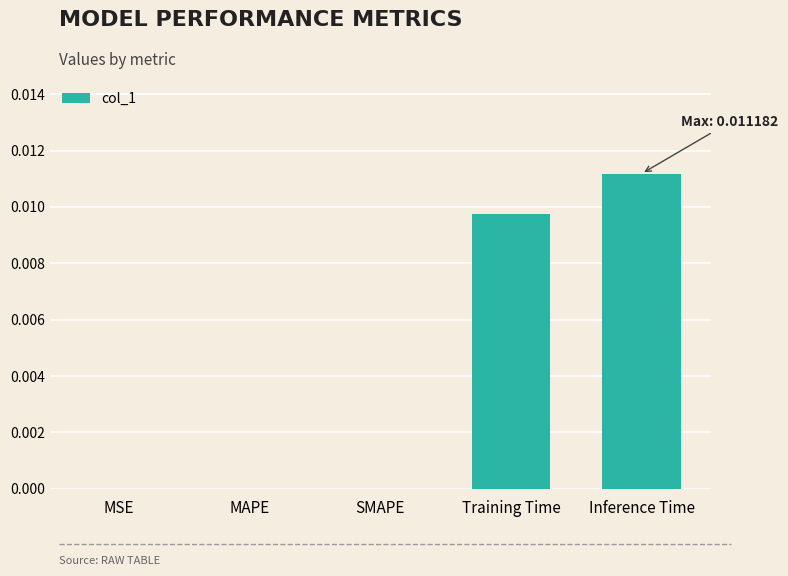

Which label corresponds to the largest value in the chart?

Inference Time